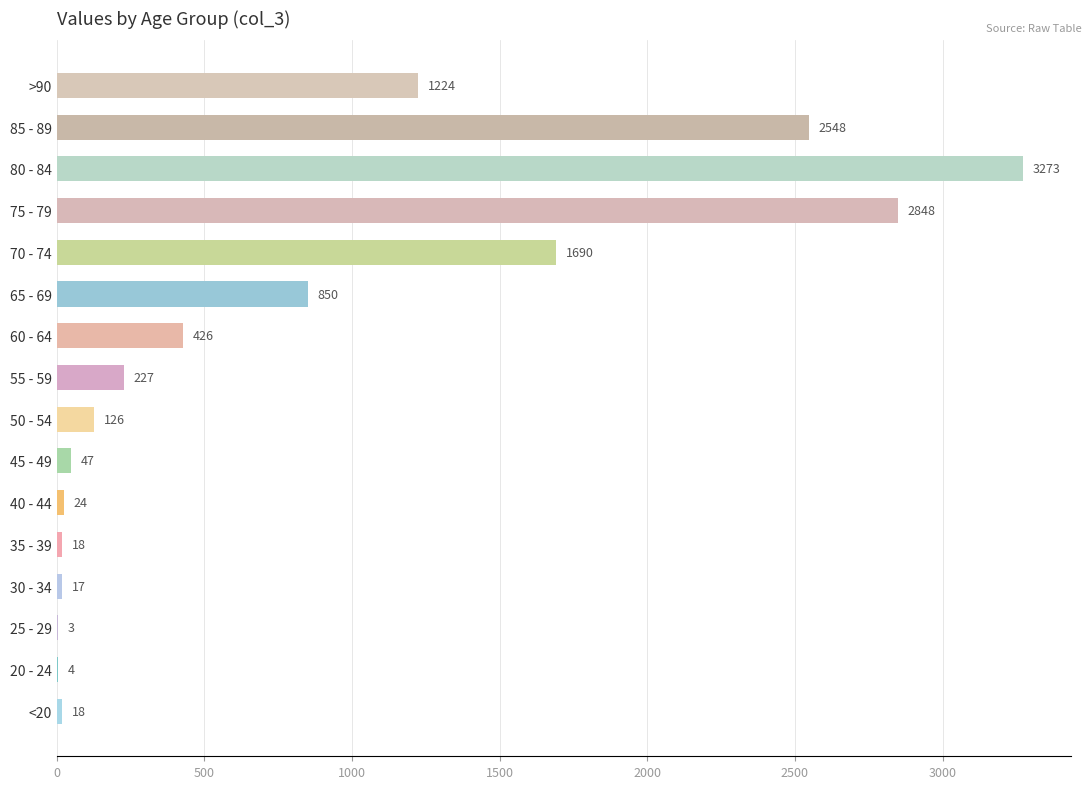

Where is the data nearest to the value 1638?

70 - 74